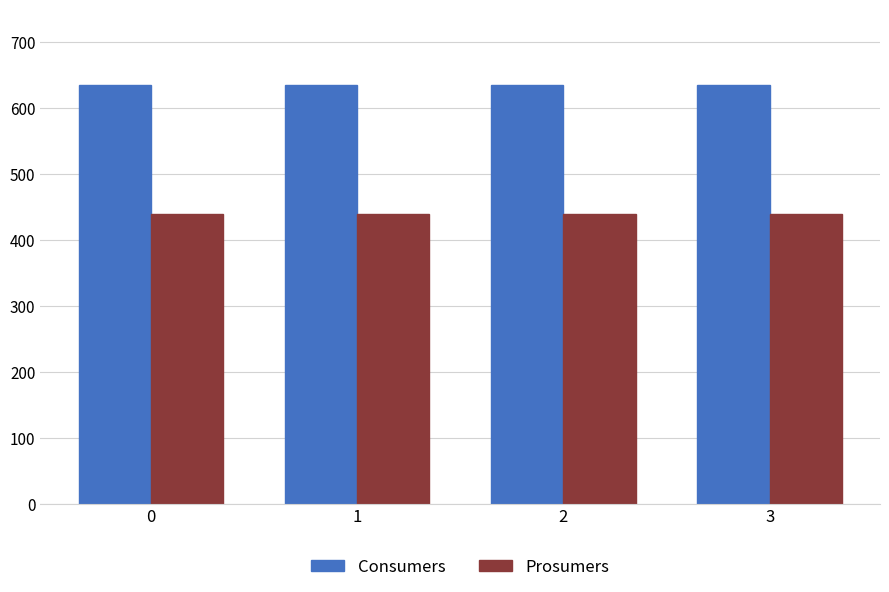

What is the spread (max minus min) of values at 0?

195